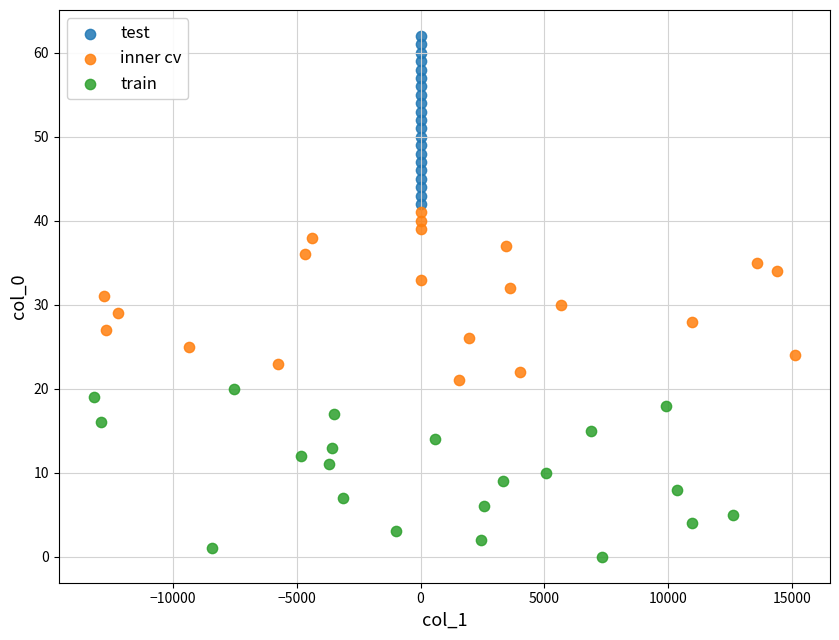

Which series reaches the minimum Y coordinate?

train